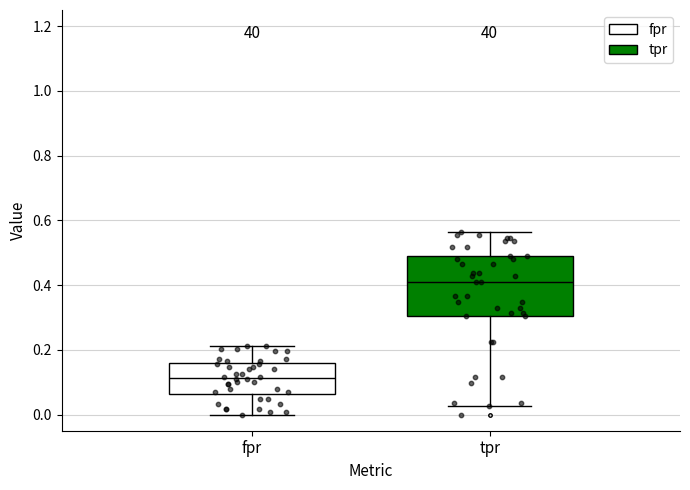

Comparing the boxes themselves (not the whiskers), which one is the tallest?

tpr